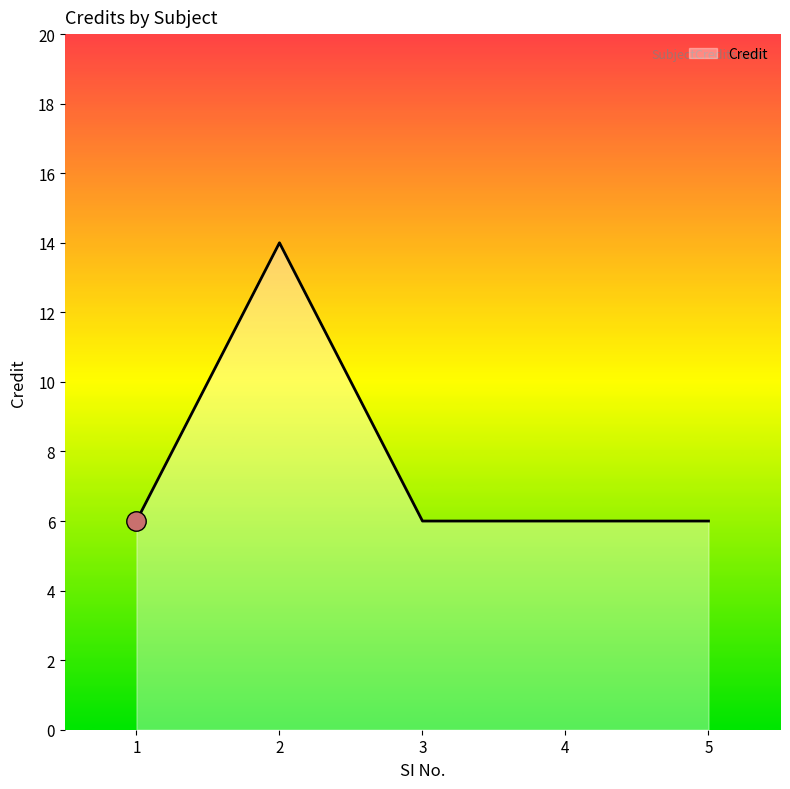

What is the sum of the values at 3 and 4?

12